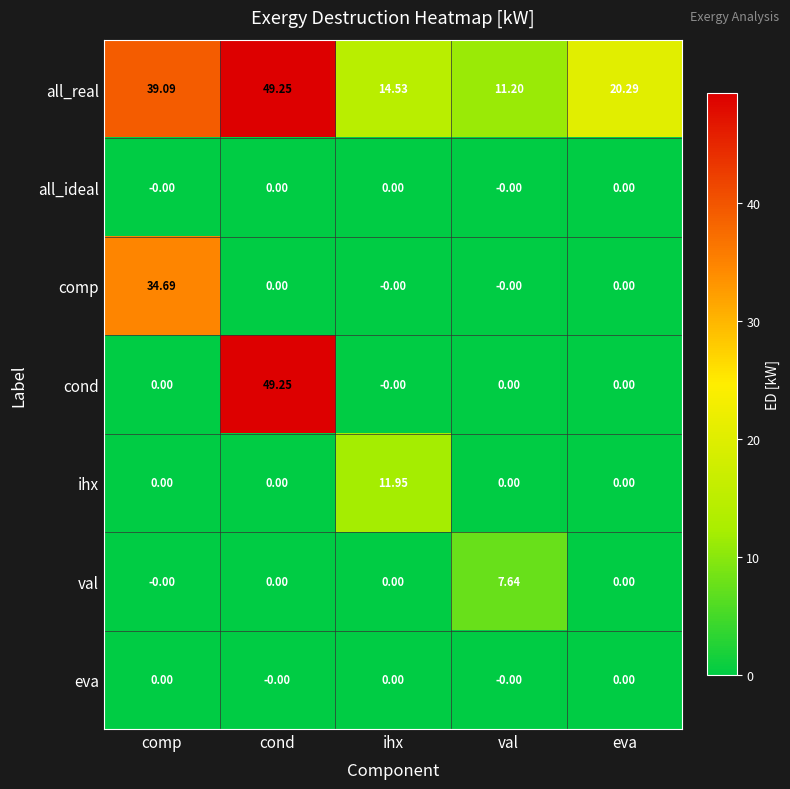

Between val and eva, which series saw the biggest shift?

all_real